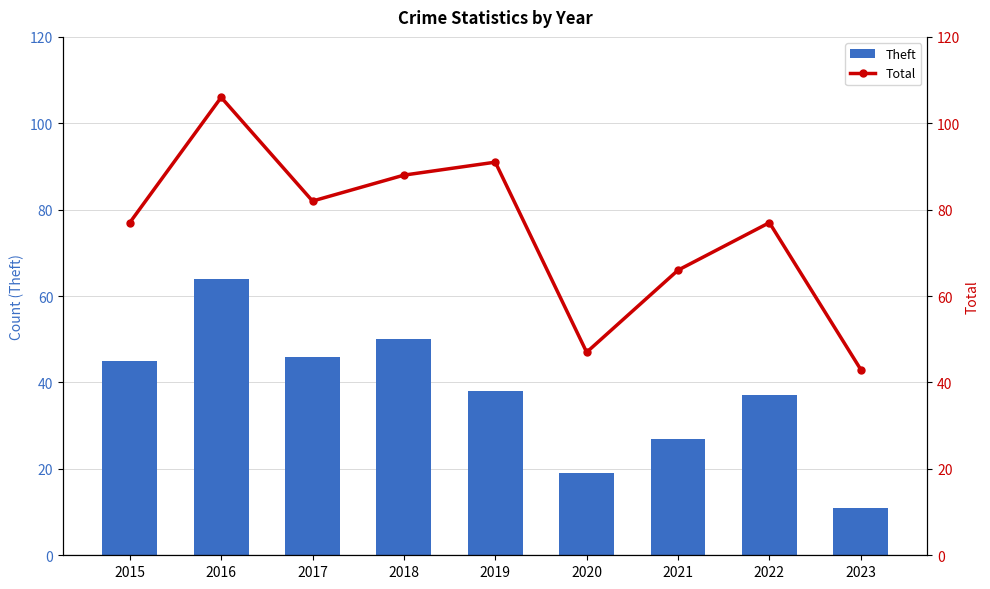

Count the number of categories in the chart.

9